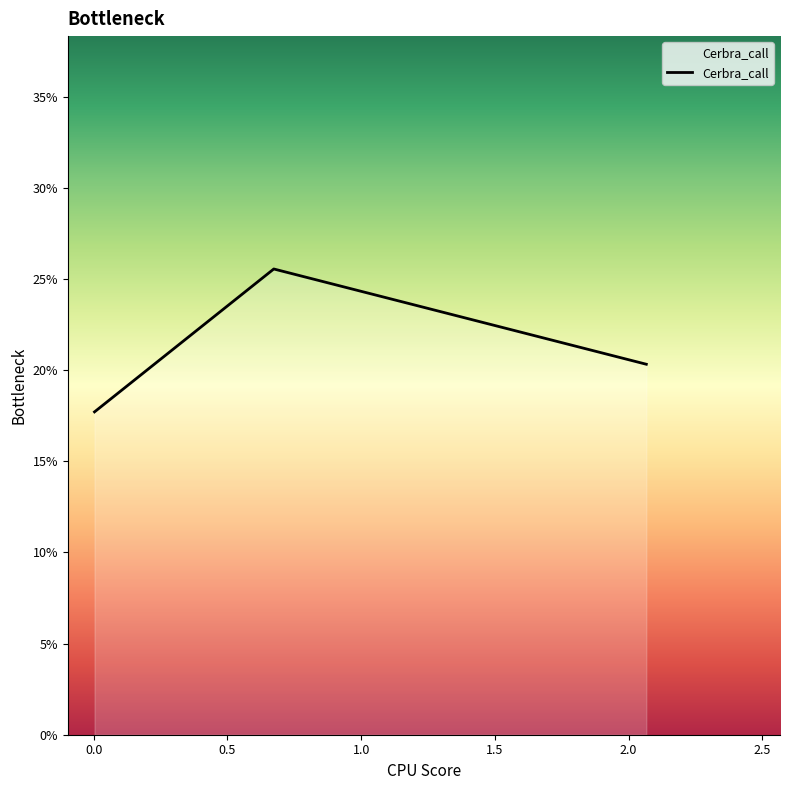

Is this an area chart (filled region under the line)?

Yes